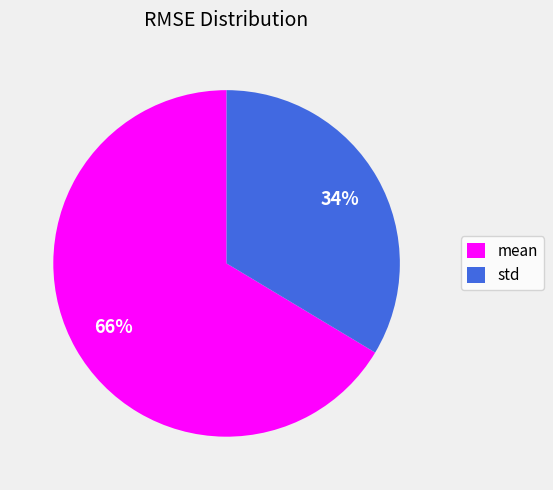

Is it true that std is 34% of the pie?

True